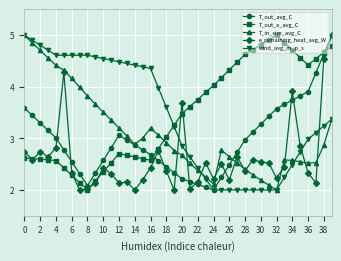

True or false: T_in_sim_avg_C has more than 1 interior local peaks.

True